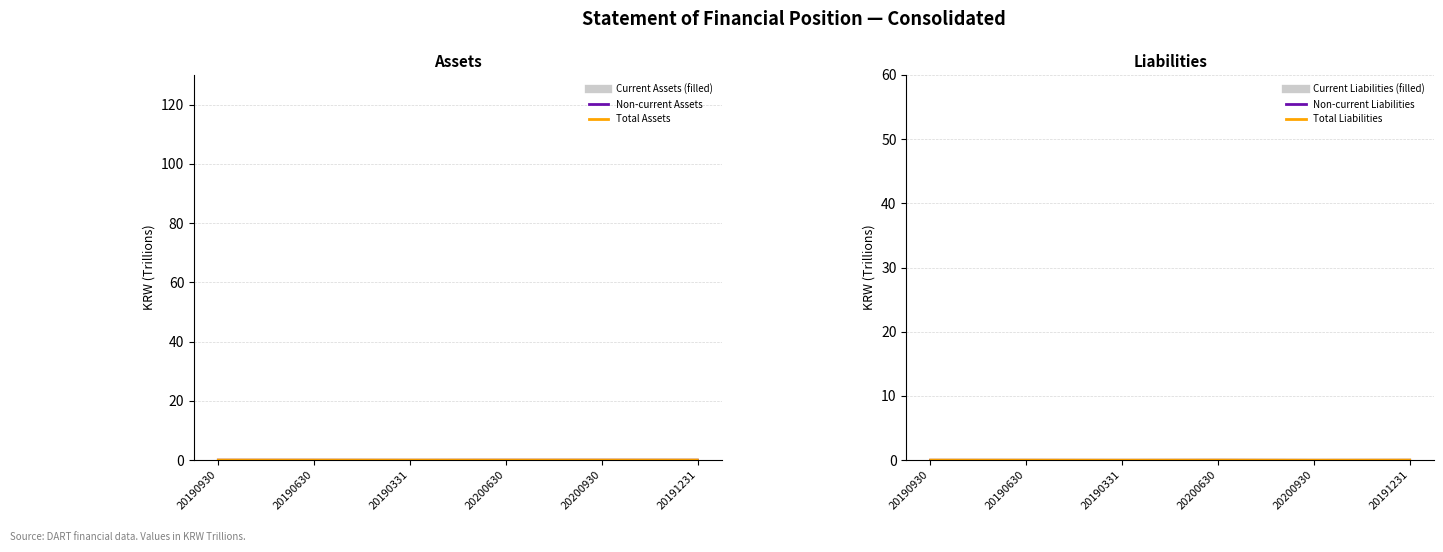

Between 20190930 and 20190630, which series saw the biggest shift?

Total Assets